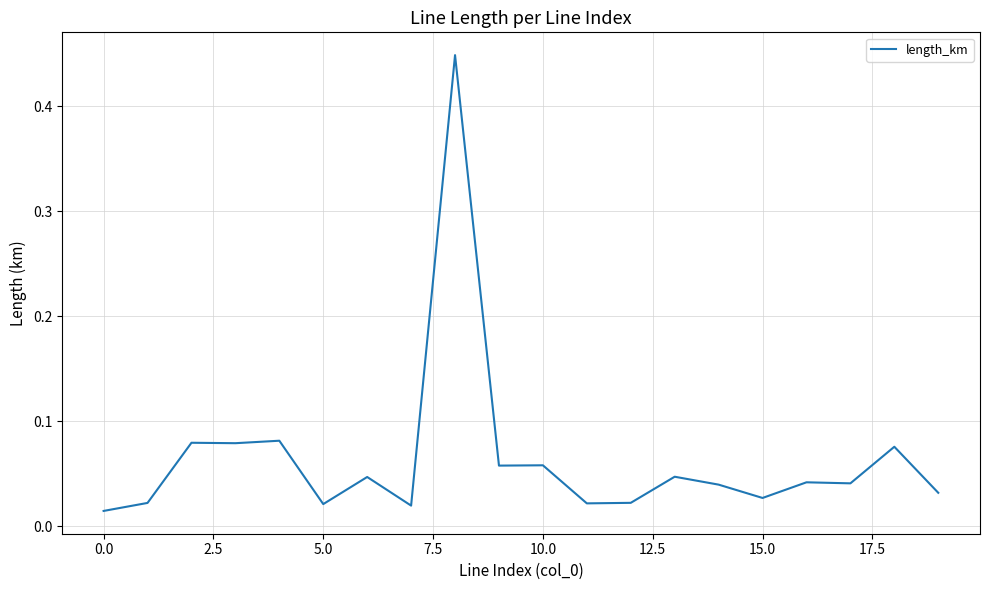

How many interior local peaks (higher than both neighbors) does the data have?

8